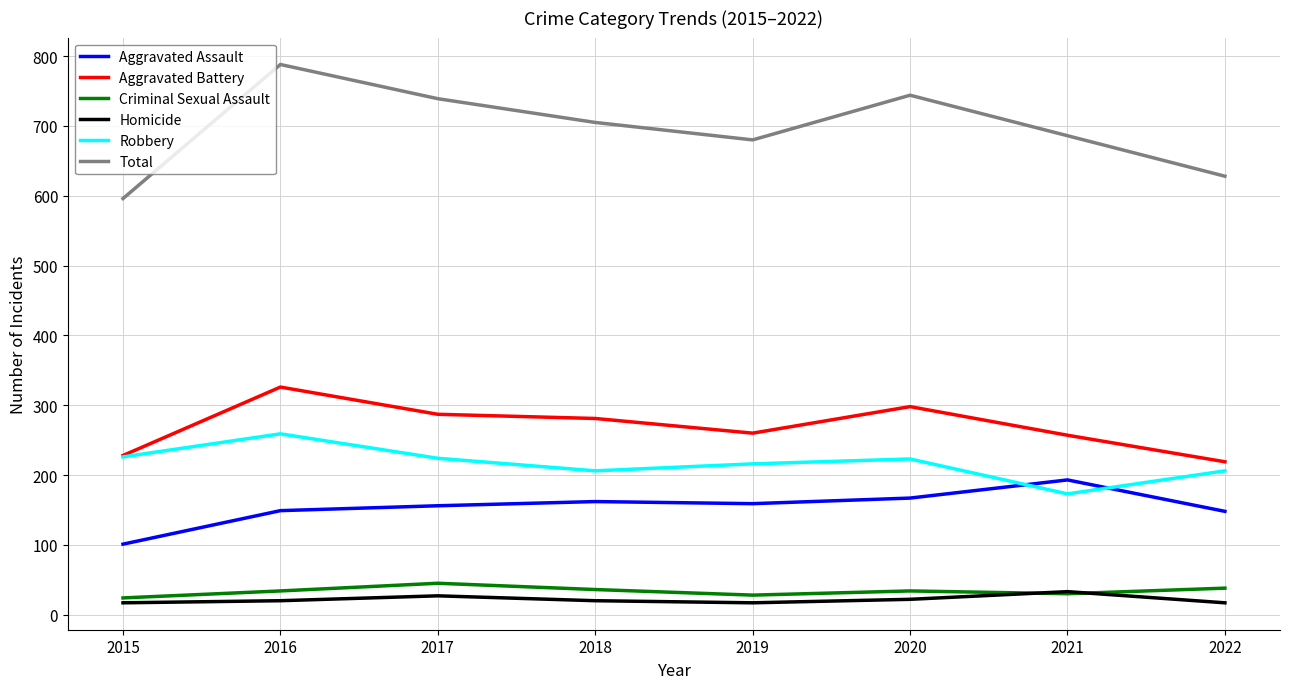

True or false: Total and Homicide intersect in this chart.

False